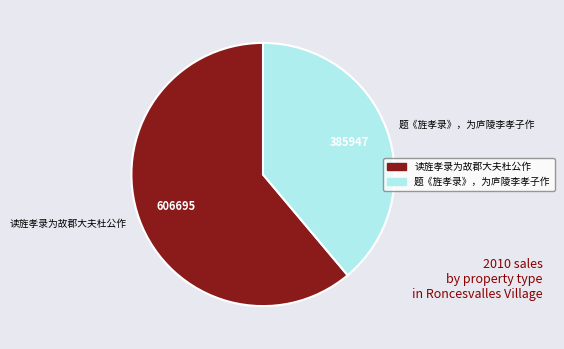

Do 读旌孝录为故郡大夫杜公作 and 题《旌孝录》，为庐陵李孝子作 together represent more than half of the pie?

Yes